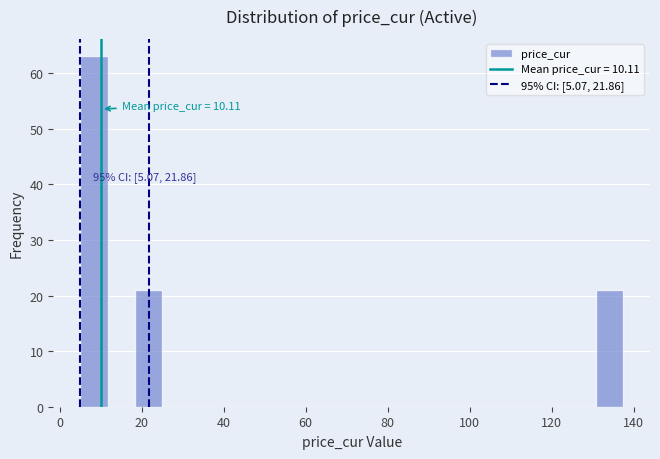

Read against the x-axis, roughly where is the centre of the tallest bar?

8